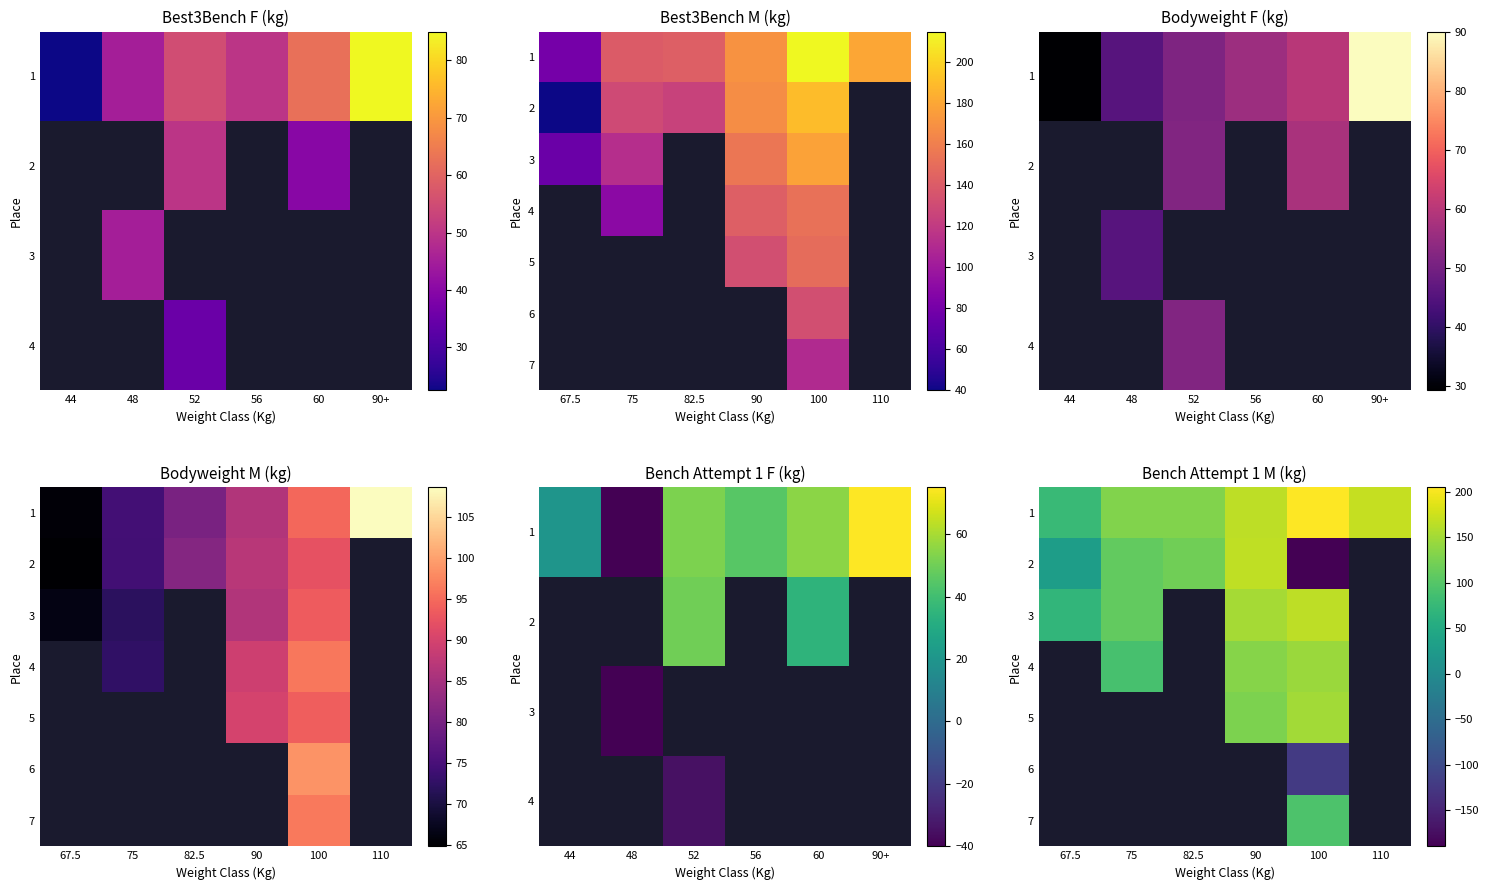

Which series has the largest range (max minus min)?

2